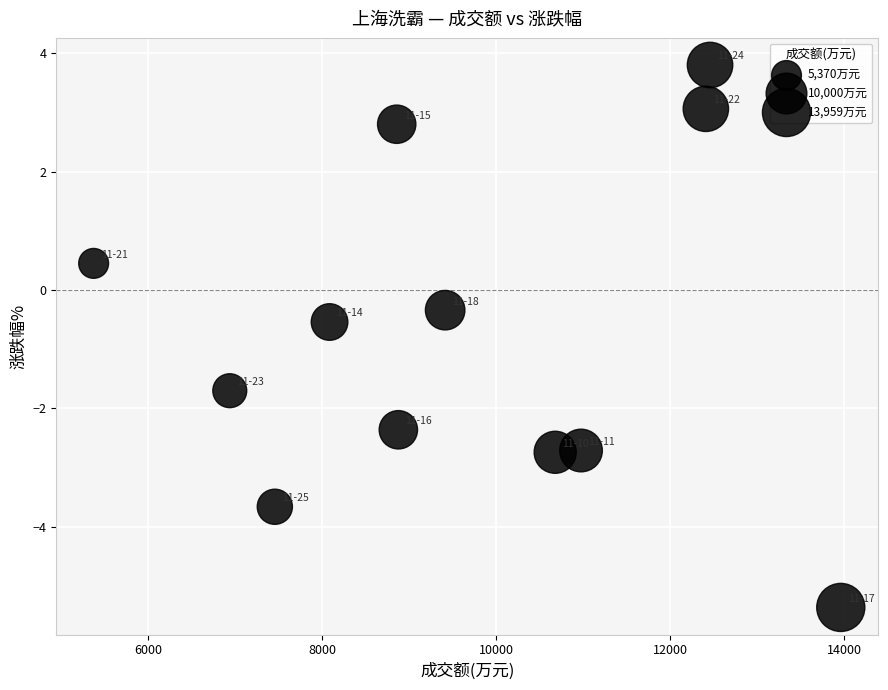

What Y value in the scatter plot is closest to 0?

-0.3